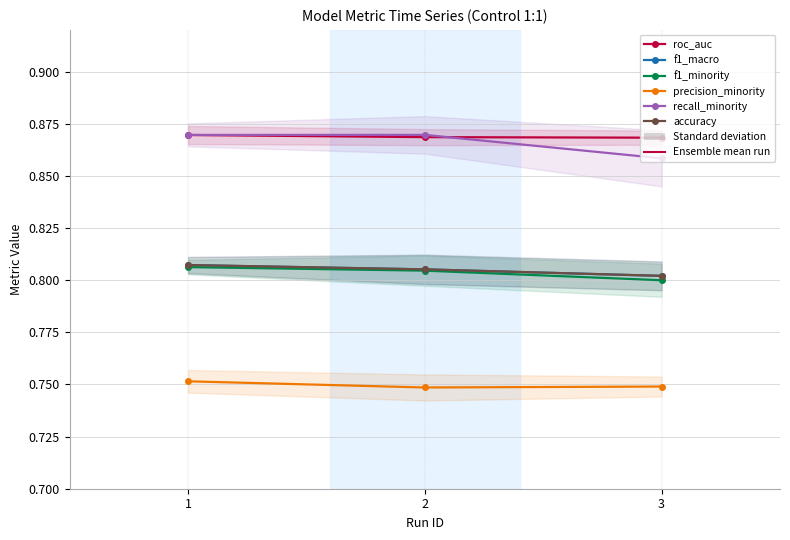

At which category is the sum across all series the highest?

1